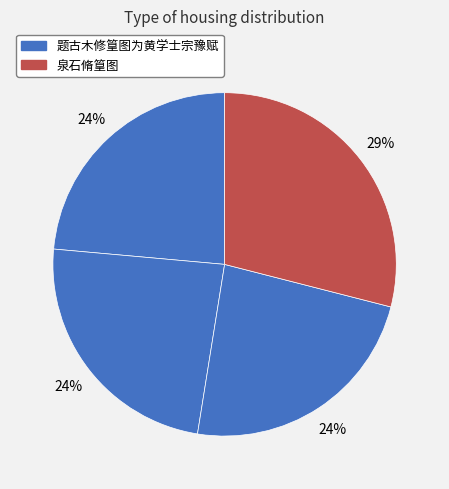

Count the number of slices in the pie.

4